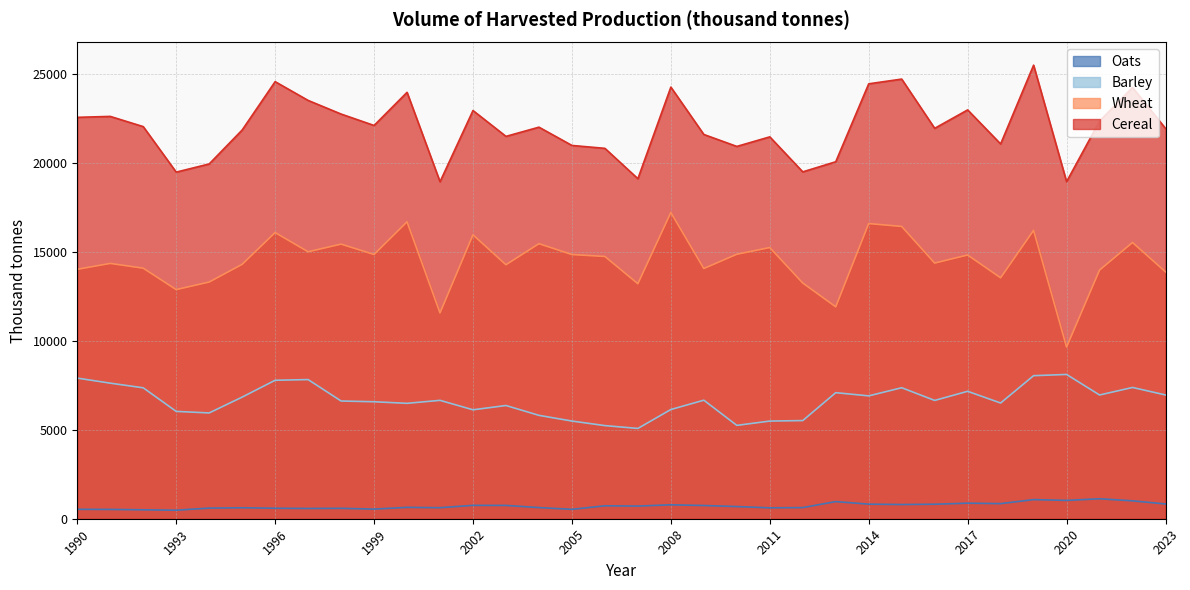

Where is Barley nearest to the value 6598?

1999